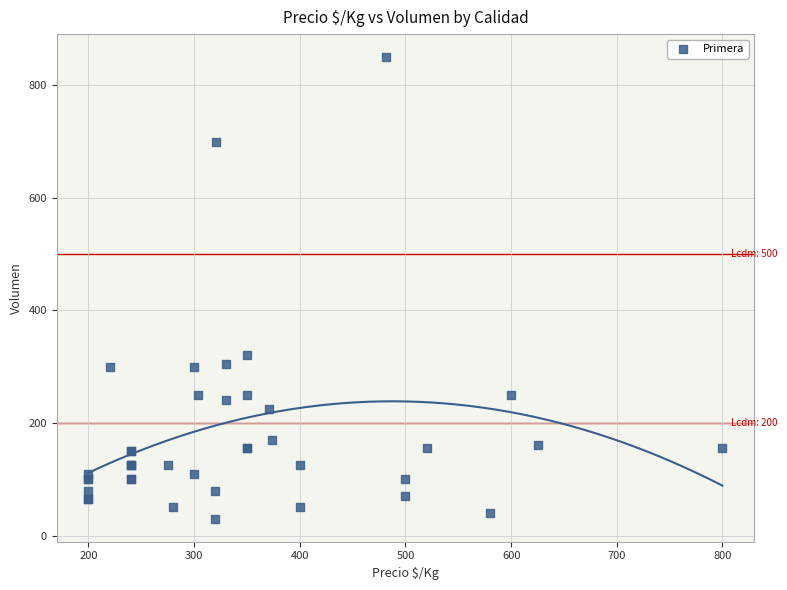

What Y value in the scatter plot is closest to 440?

320